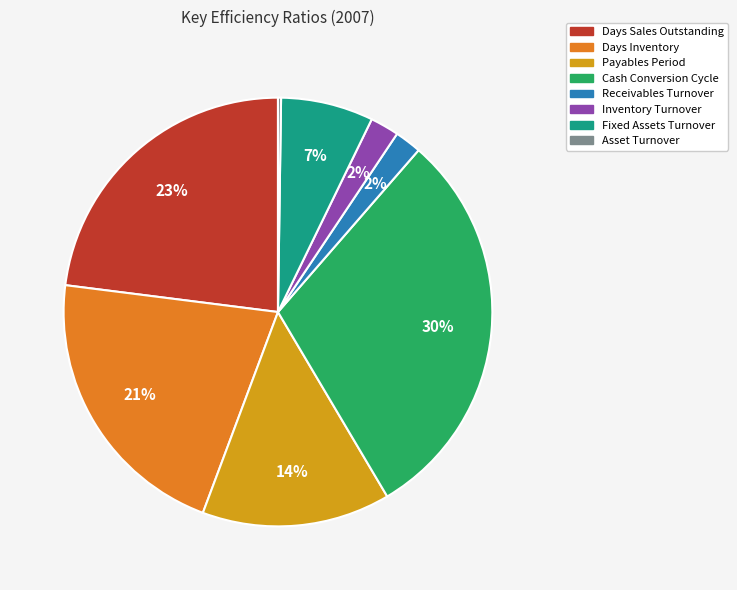

To the nearest percent, what percentage of the pie is Cash Conversion Cycle?

30%